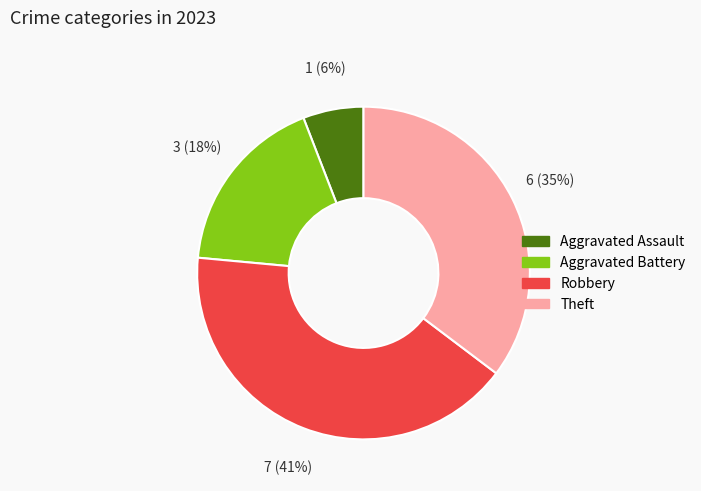

To the nearest percent, what is the average slice percentage?

25%